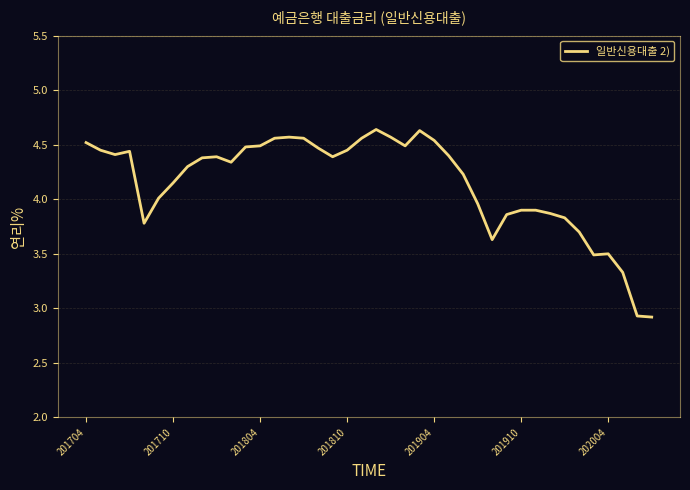

What is the smallest value displayed?

2.9